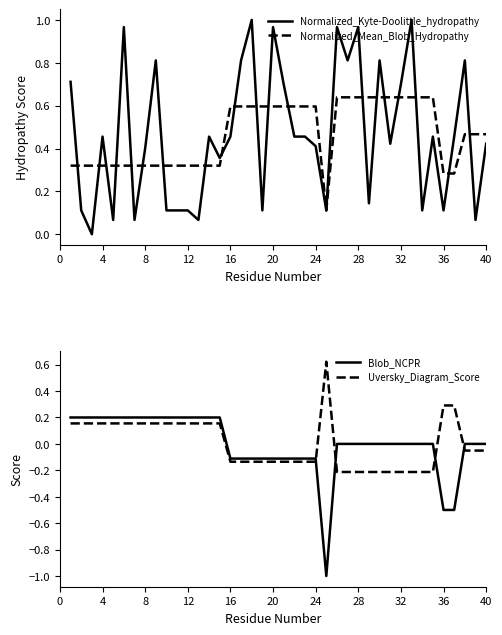

The Normalized_Kyte-Doolittle_hydropathy series shows 0.6 at 40. True or false?

False